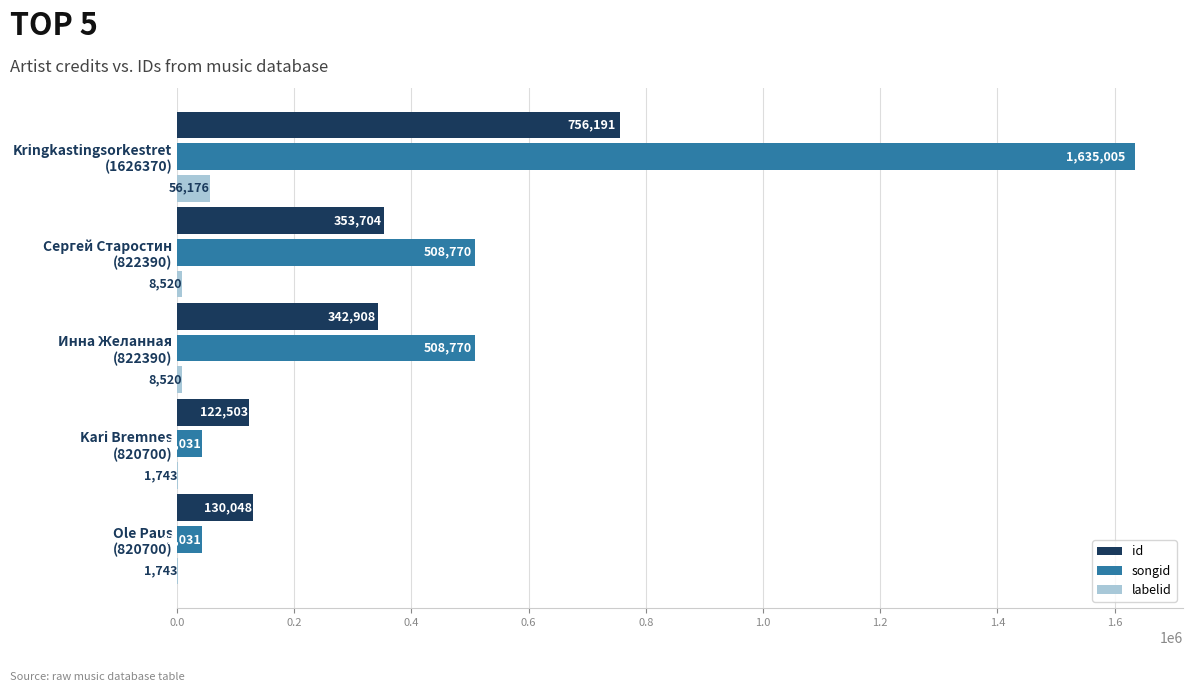

Which series has the largest total across all categories?

songid